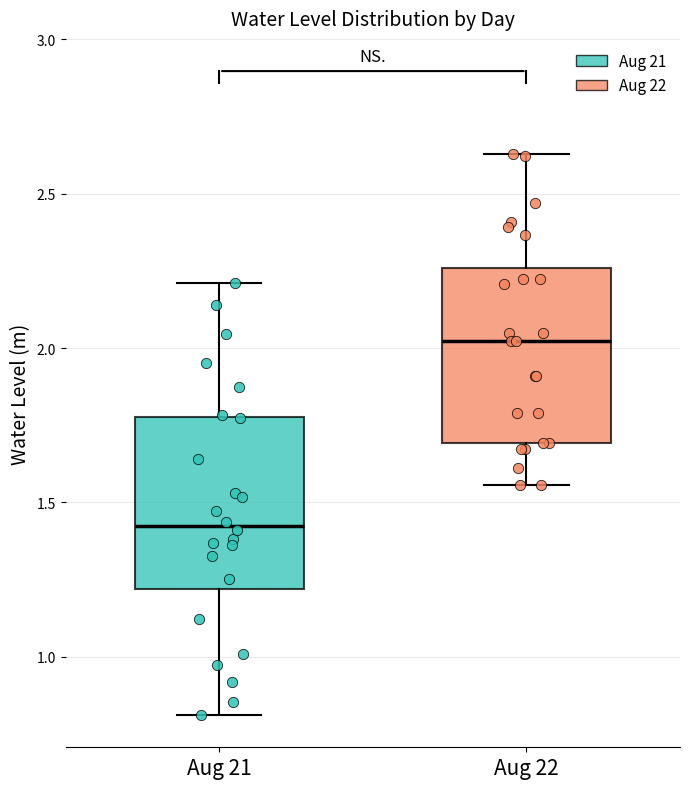

Where does the lower whisker of the box for Aug 22 end on the y-axis? The values are not printed on the chart, so give them approximately, as read against the axis.

1.55